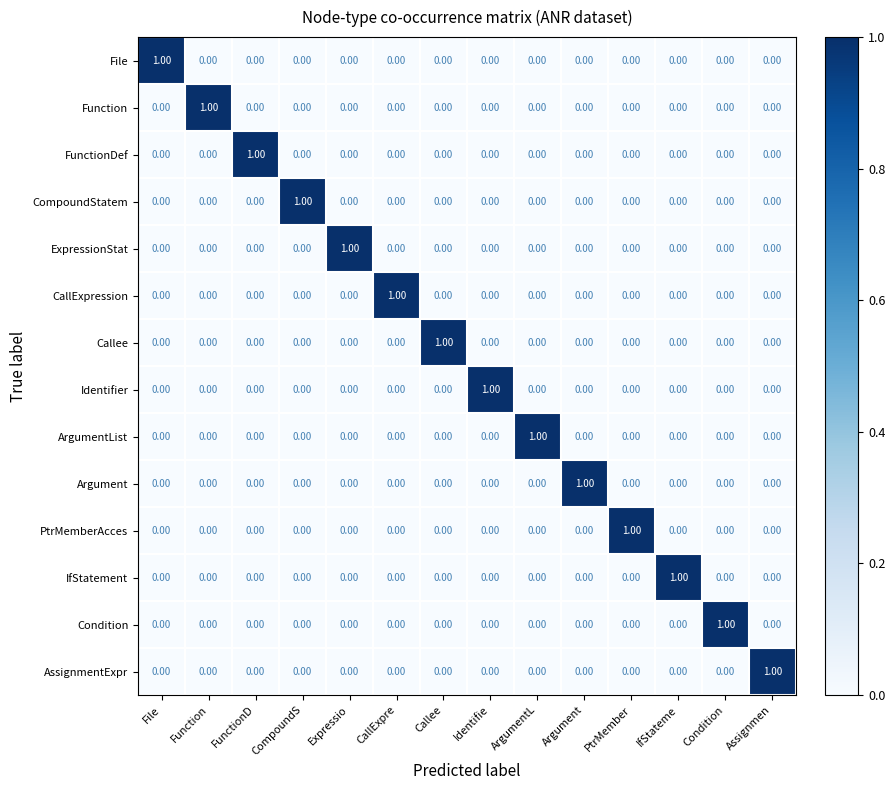

Is the value of Callee at Callee greater than the value of AssignmentExpr at IfStateme?

Yes